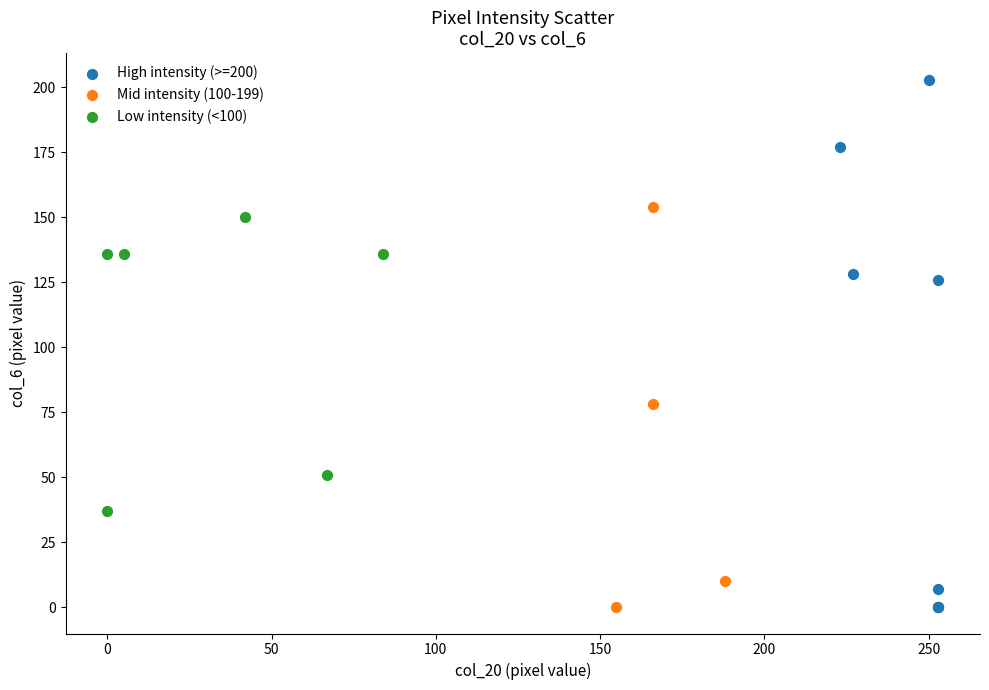

Which series has the widest spread of Y values?

High intensity (>=200)